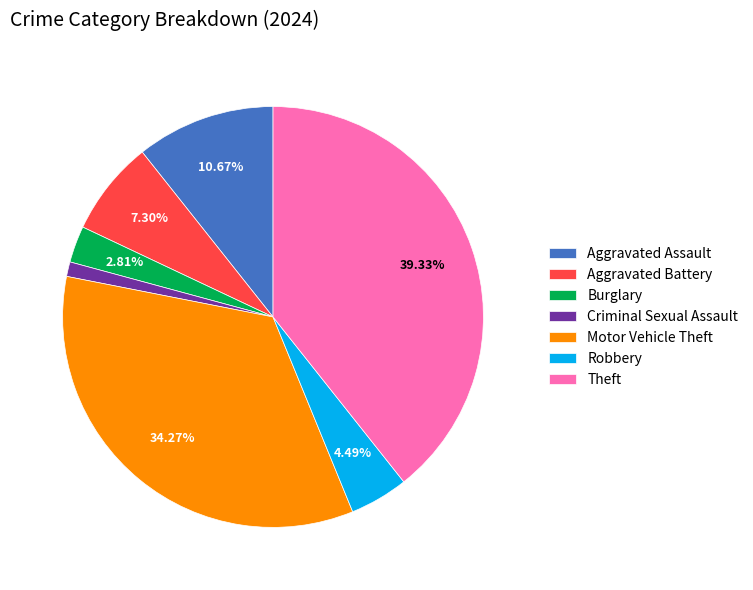

Do Aggravated Battery and Motor Vehicle Theft together represent more than half of the pie?

No